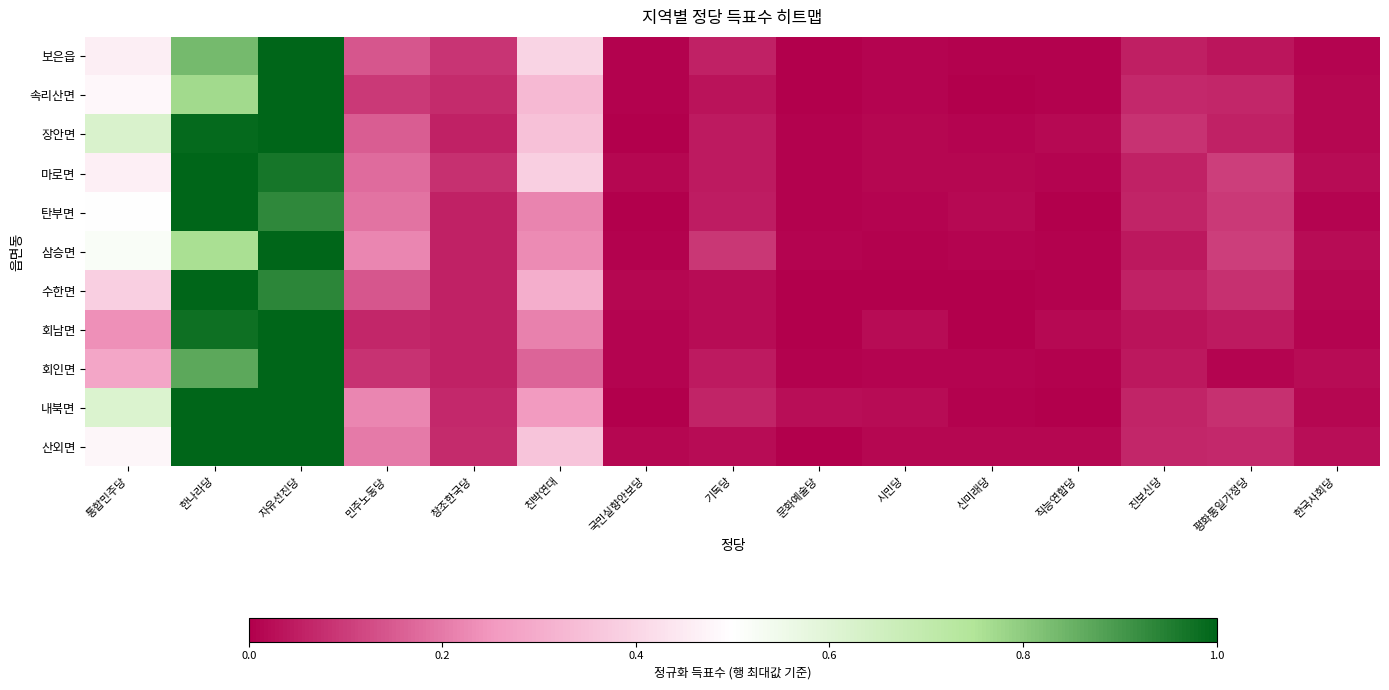

Which series has the largest range (max minus min)?

속리산면